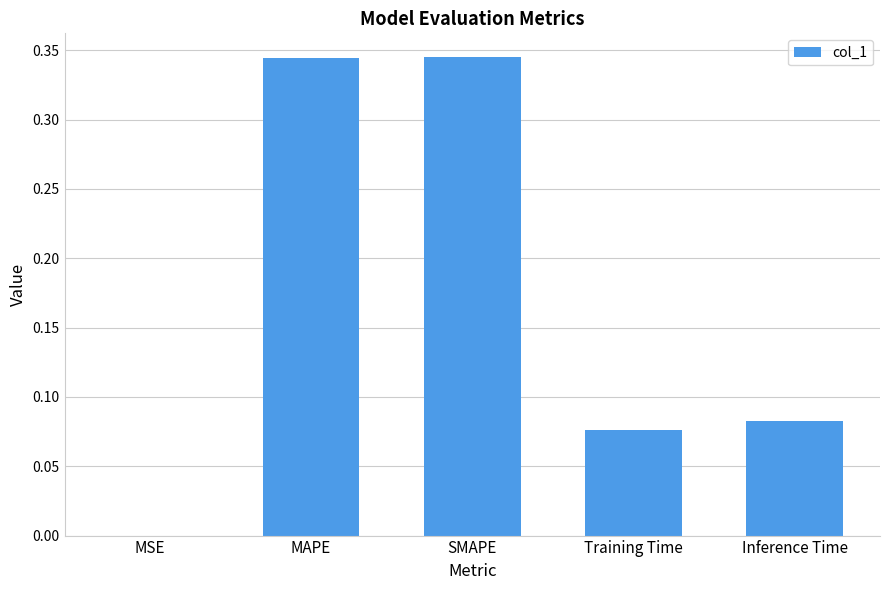

Count the number of data series in this chart.

1